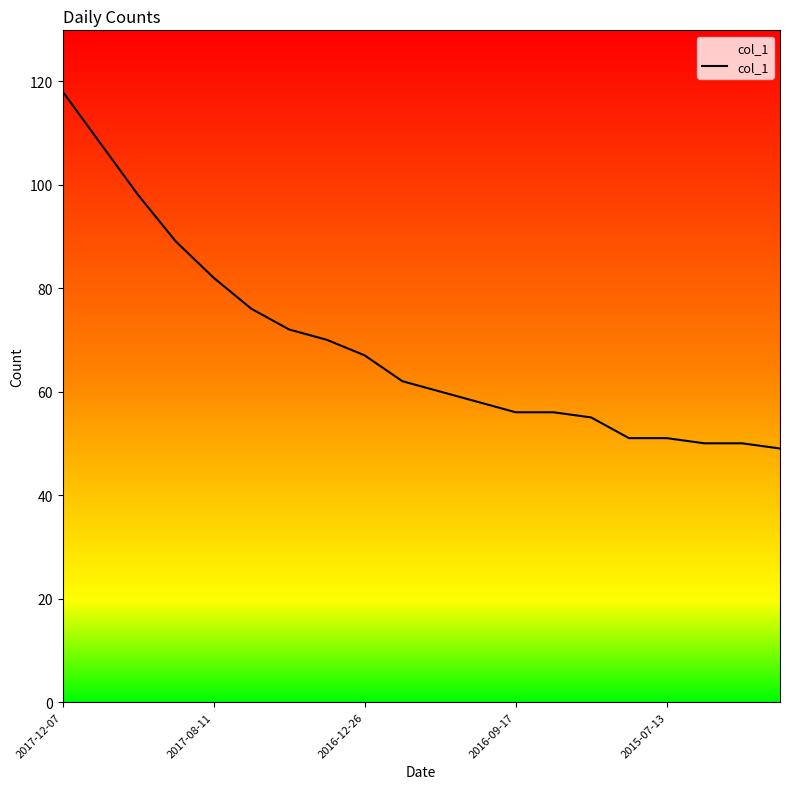

What is the greatest value displayed?

118